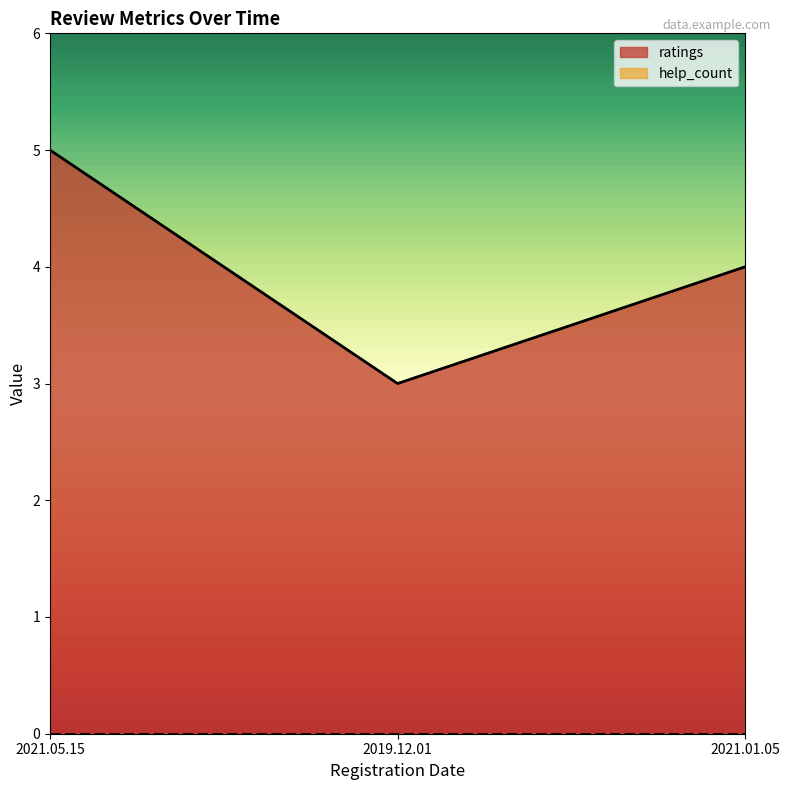

What position from the right is 2021.05.15?

3